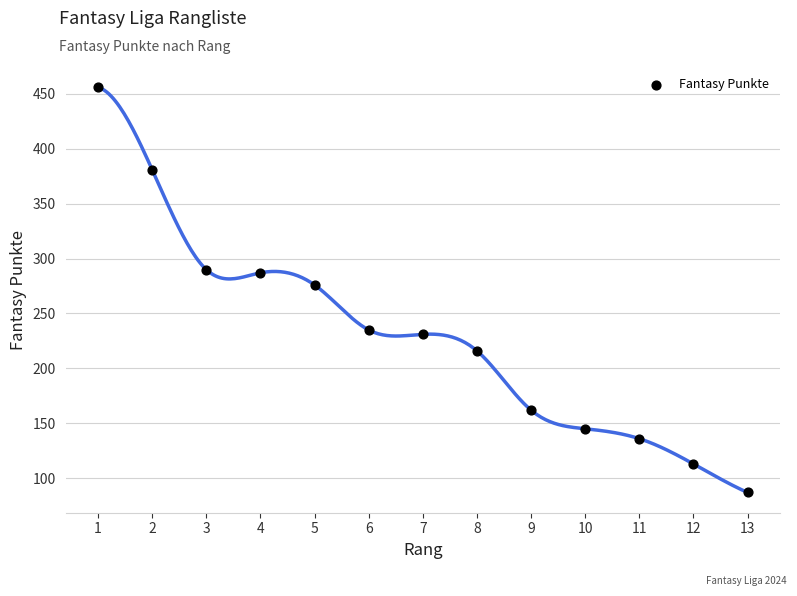

What is the range of Y values (max minus min)?

369